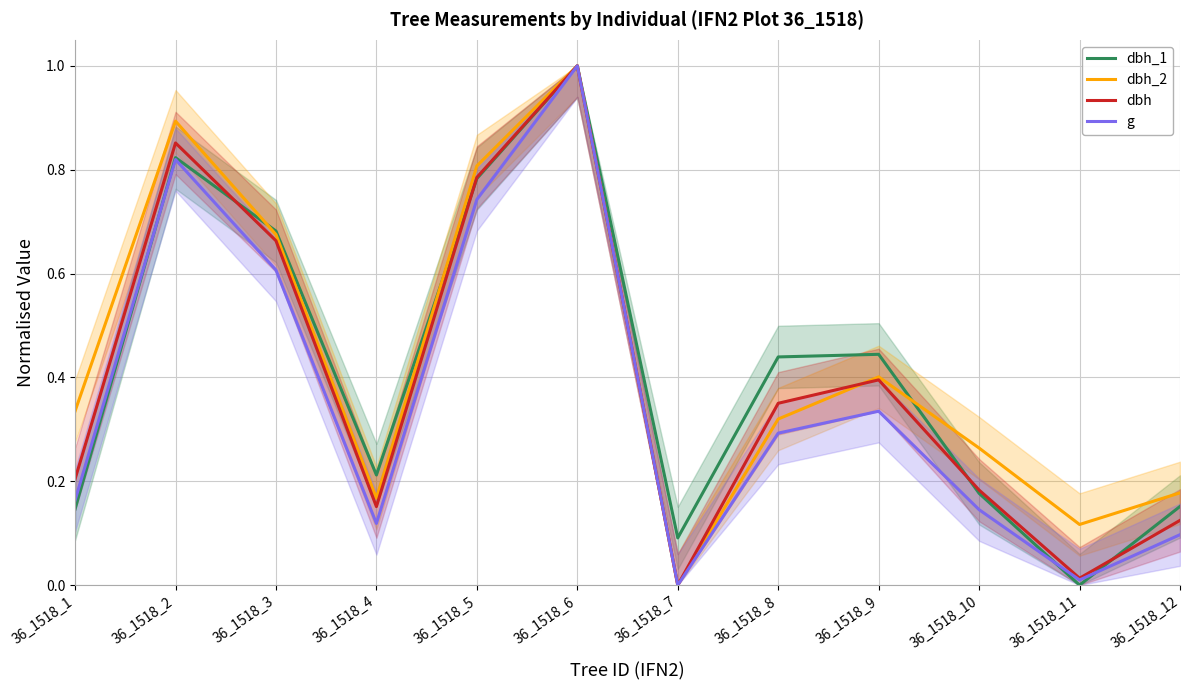

Which series changed the most between 36_1518_1 and 36_1518_11?

dbh_2